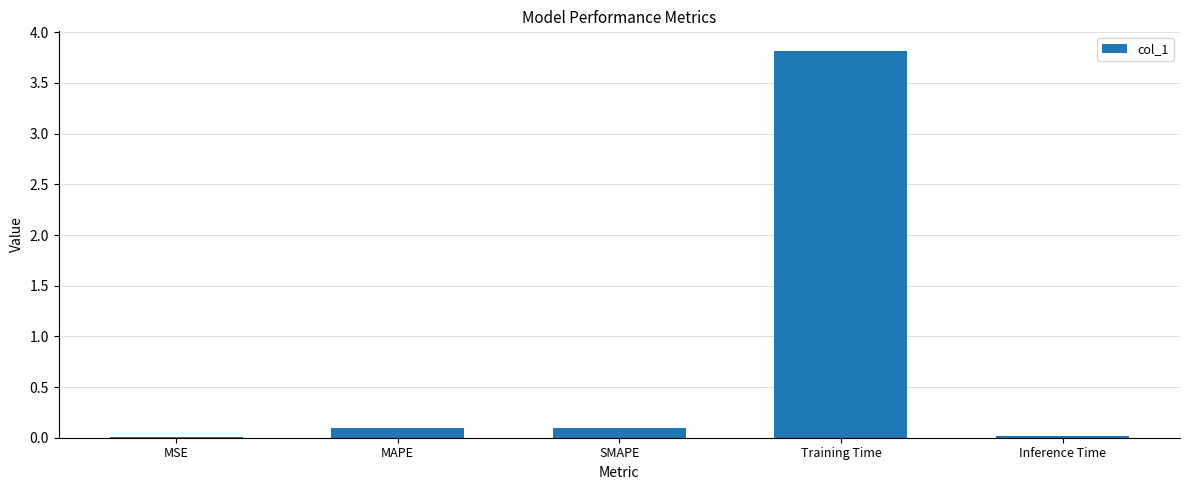

What is the change in value from MAPE to Training Time?

+3.7